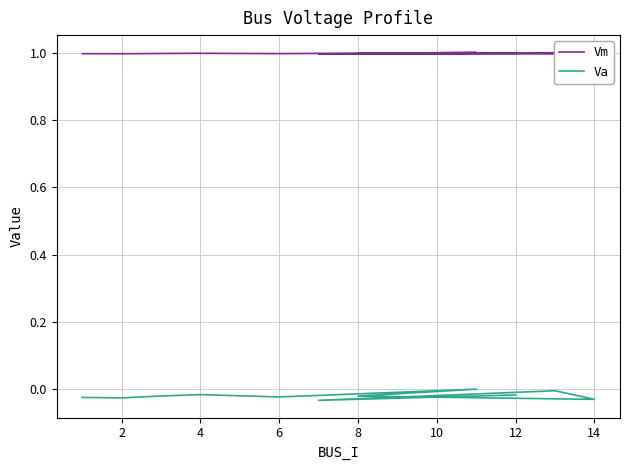

The value of Vm at 12 is 1.0. True or false?

True